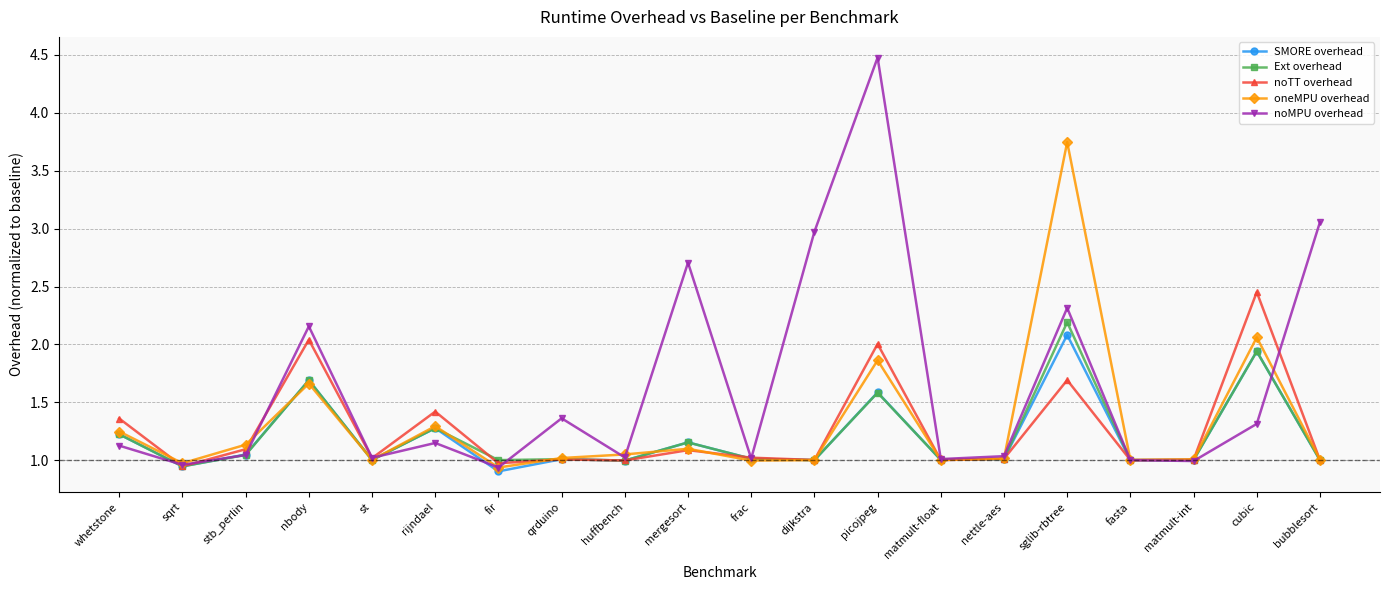

The value of noMPU overhead at huffbench is 1.0. True or false?

True